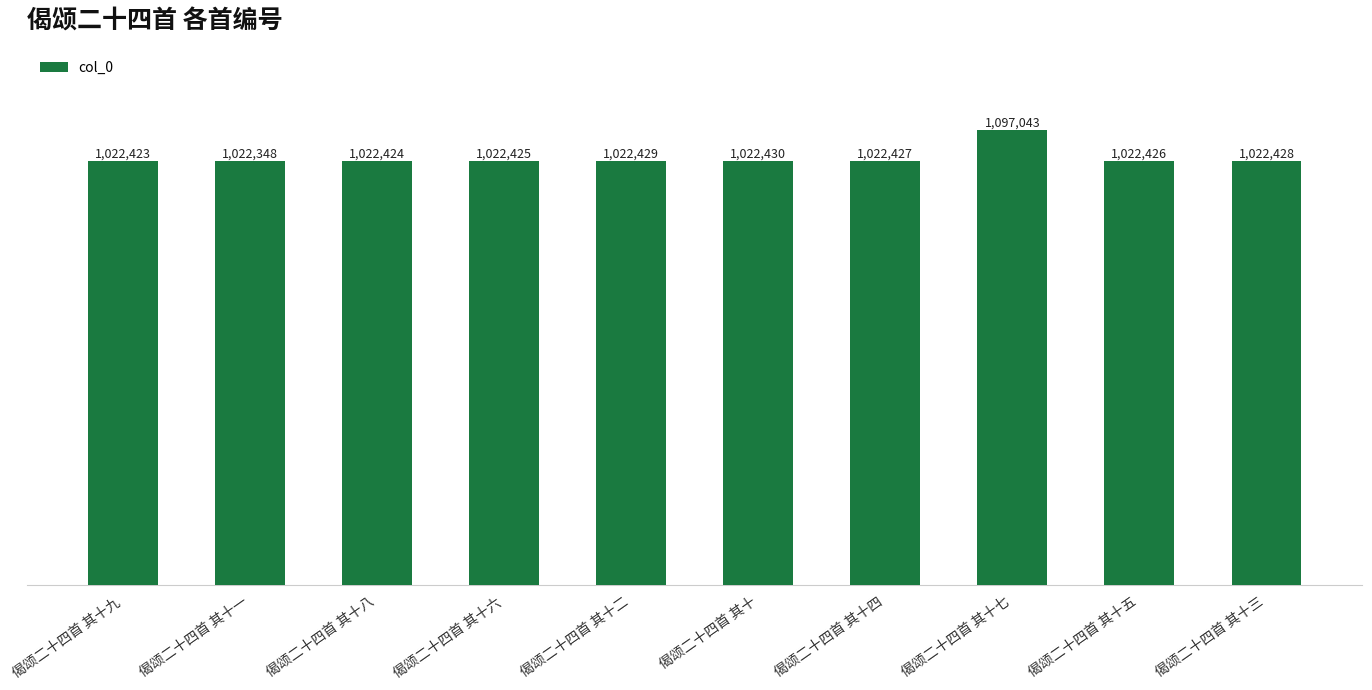

At which label does the data first exceed 1022427?

偈颂二十四首 其十二